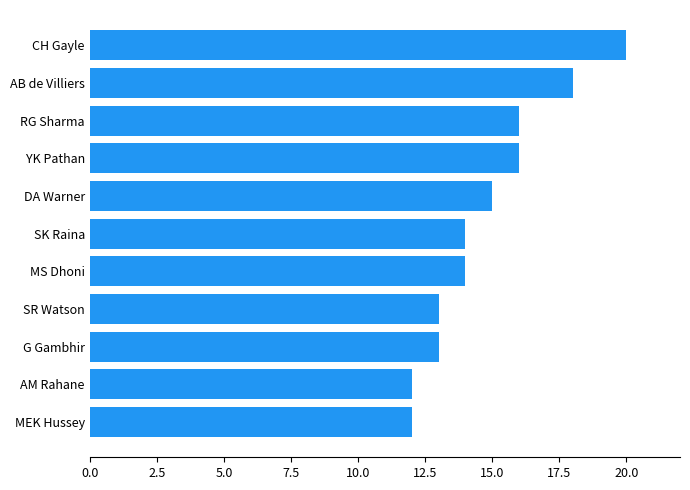

How many values are between 13 and 16?

7